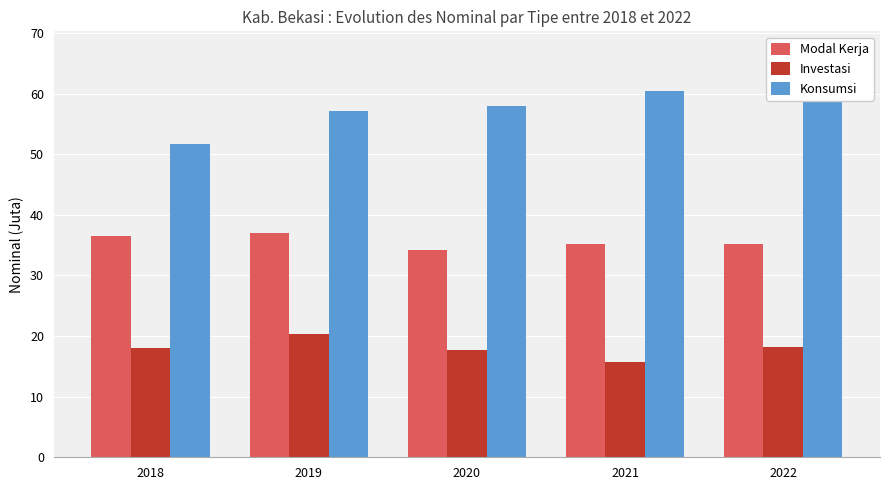

Where does the Investasi series first go above 18?

2018